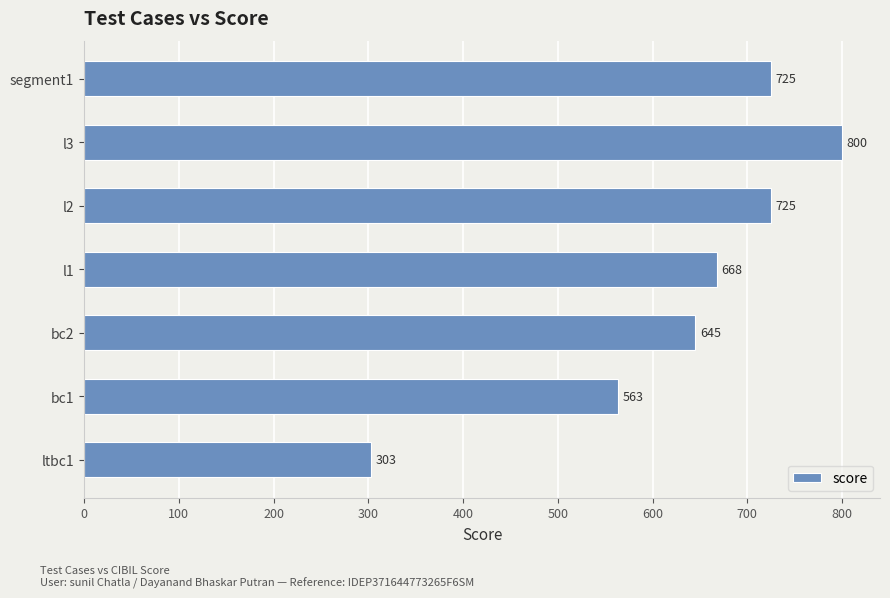

Reading bottom to top, extract all data points from this chart.

ltbc1=303	bc1=563	bc2=645	l1=668	l2=725	l3=800	segment1=725